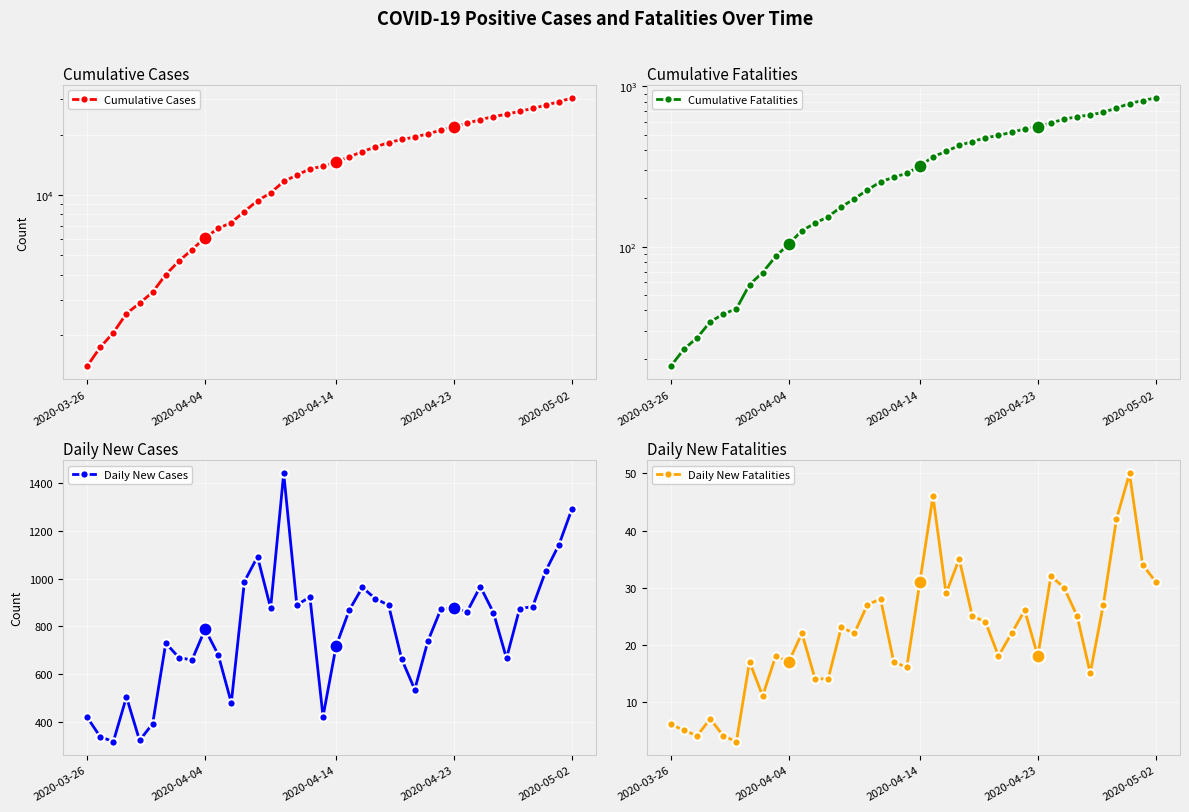

What is the highest value of the Cumulative Cases series?

30522